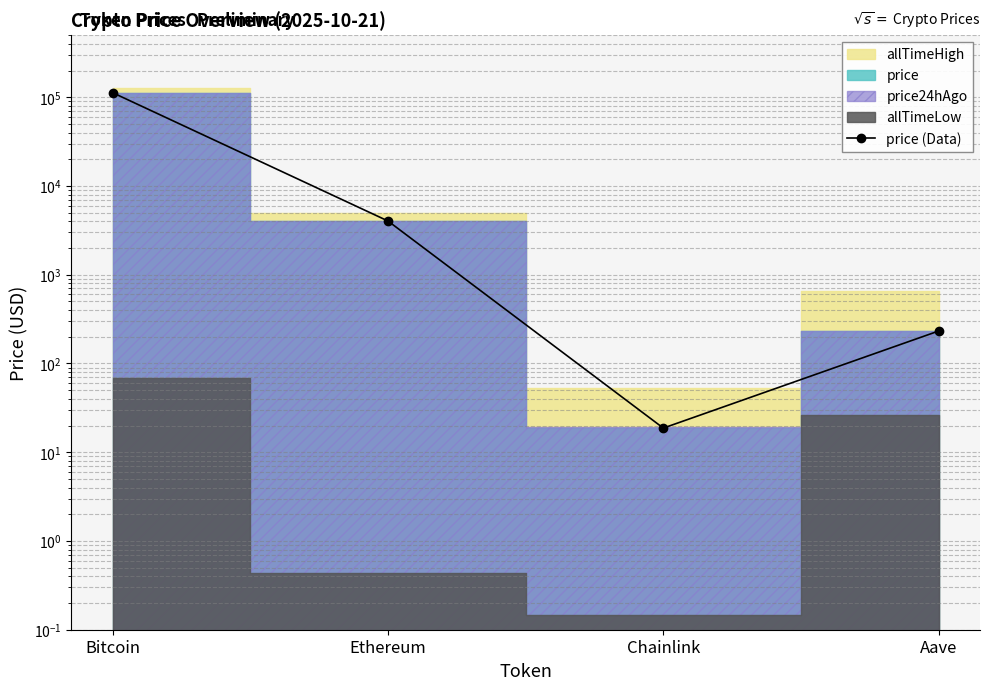

What is the change in value from Ethereum to Aave?

-3802.9